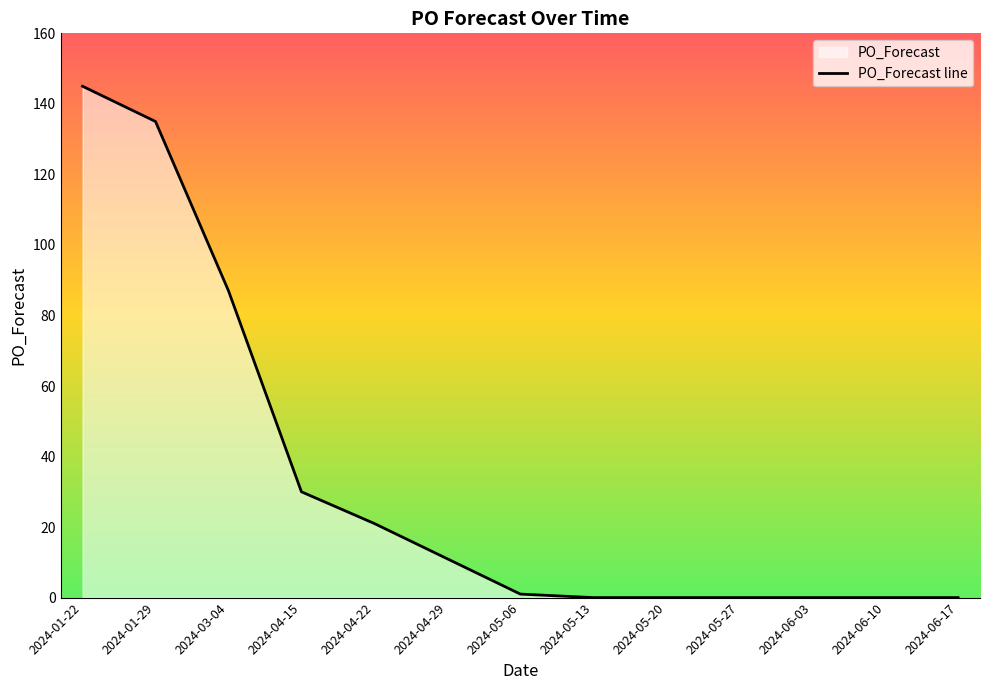

How many positive values are there?

7